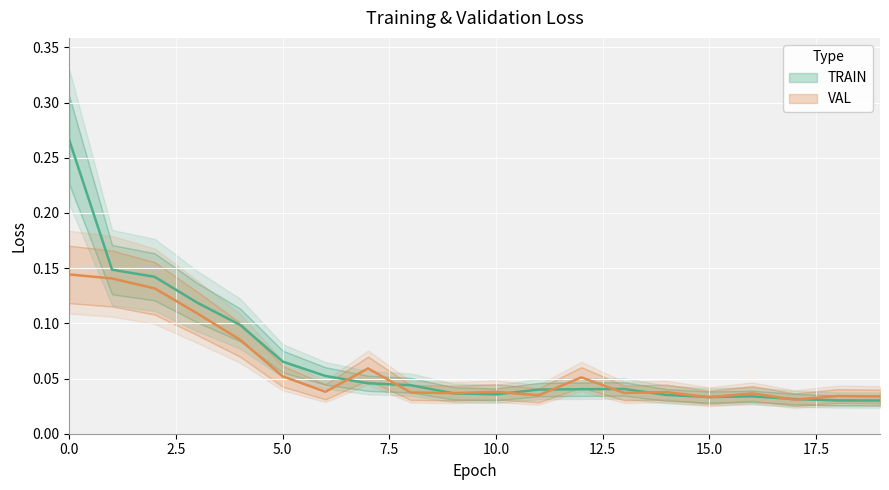

Reading left to right, what are all the values shown in this chart?

TRAIN: 0.3	0.1	0.1	0.1	0.1	0.1	0.1	0.0	0.0	0.0	0.0	0.0	0.0	0.0	0.0	0.0	0.0	0.0	0.0	0.0
VAL: 0.1	0.1	0.1	0.1	0.1	0.1	0.0	0.1	0.0	0.0	0.0	0.0	0.1	0.0	0.0	0.0	0.0	0.0	0.0	0.0